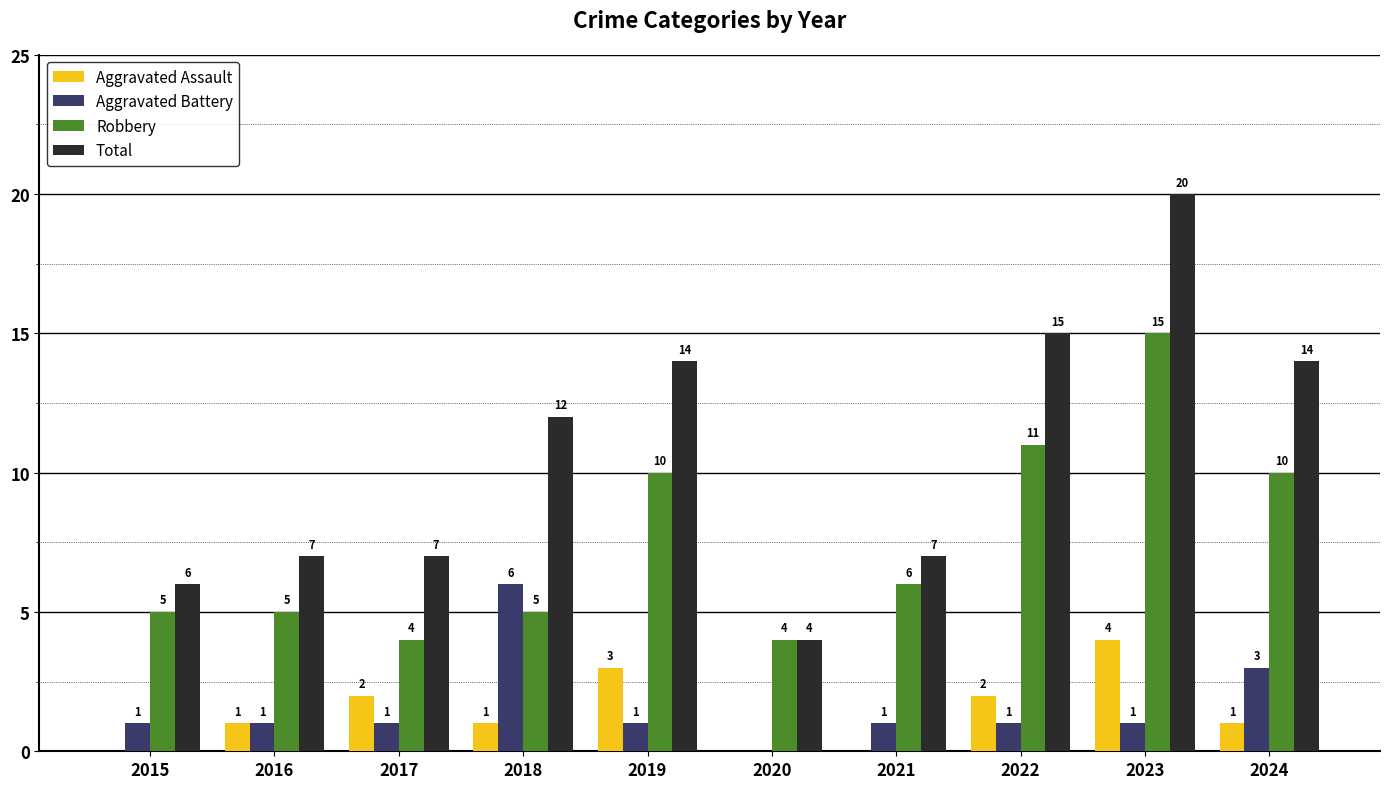

Which series has the largest total across all categories?

Total